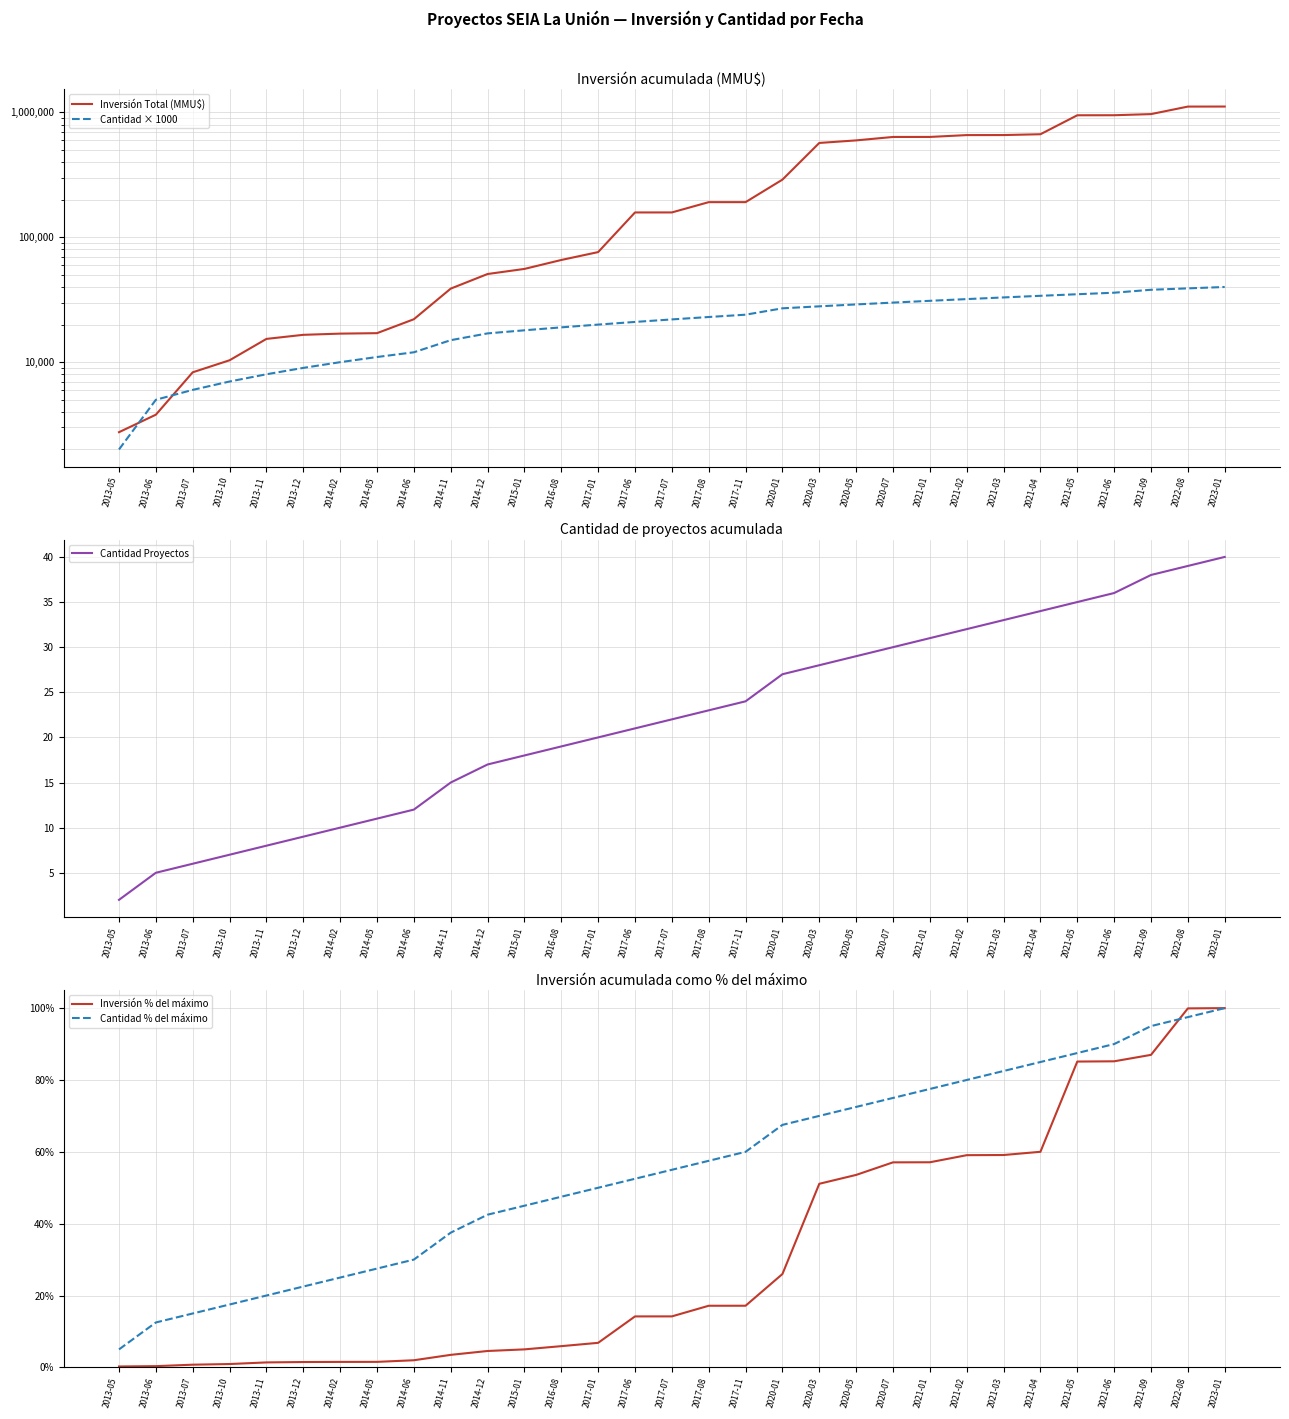

At how many categories does at least one series exceed 280095?

13